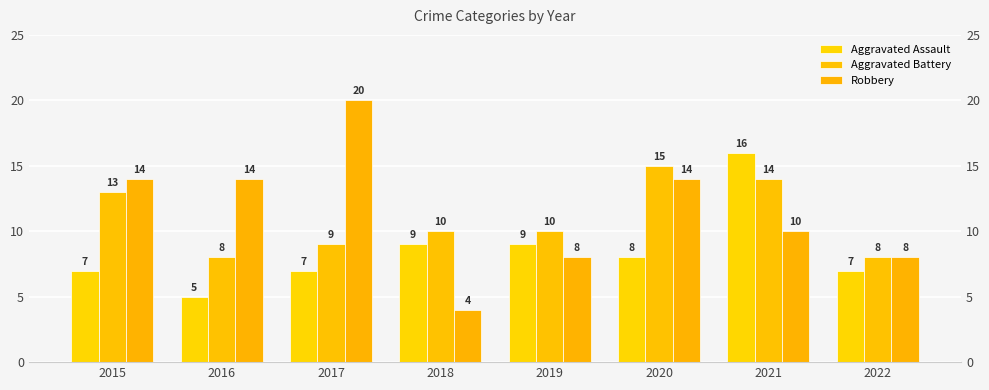

Which has a higher value, 2020 or 2019?

2019